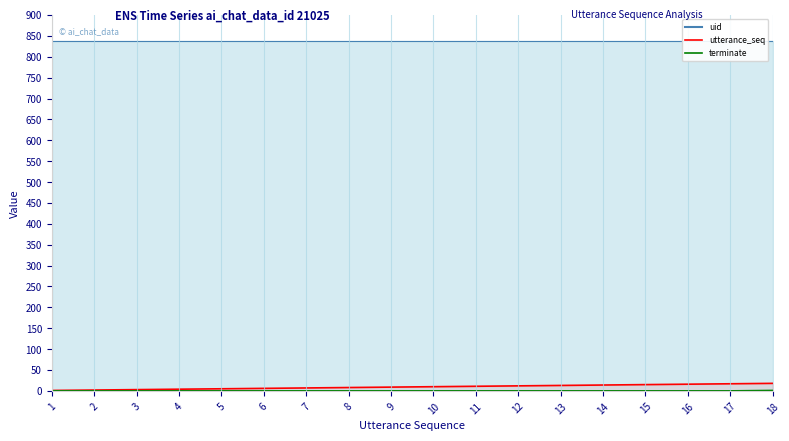

Which series has the largest range (max minus min)?

utterance_seq